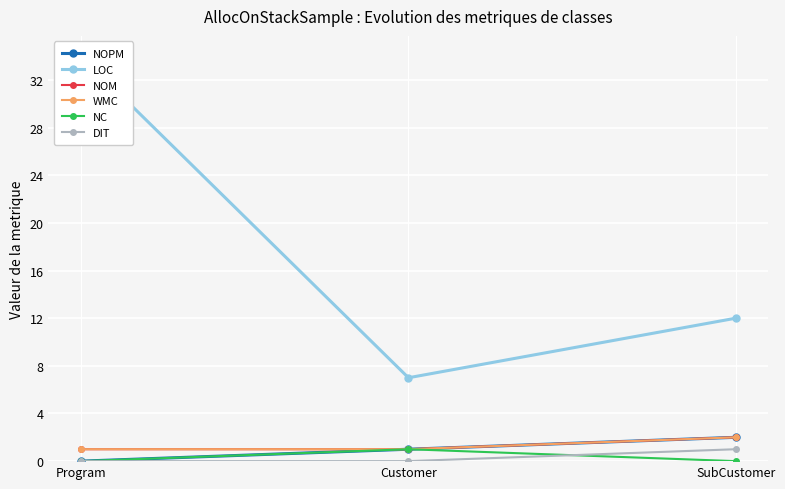

Is the value of DIT at Customer greater than the value of LOC at SubCustomer?

No